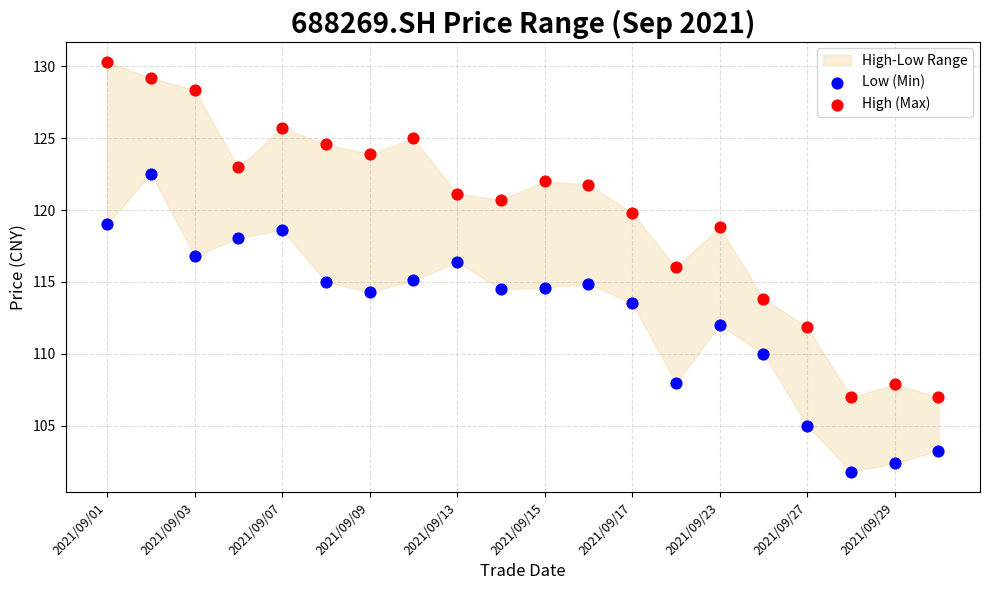

Across all data points, what is the range of Y values (max minus min)?

28.5